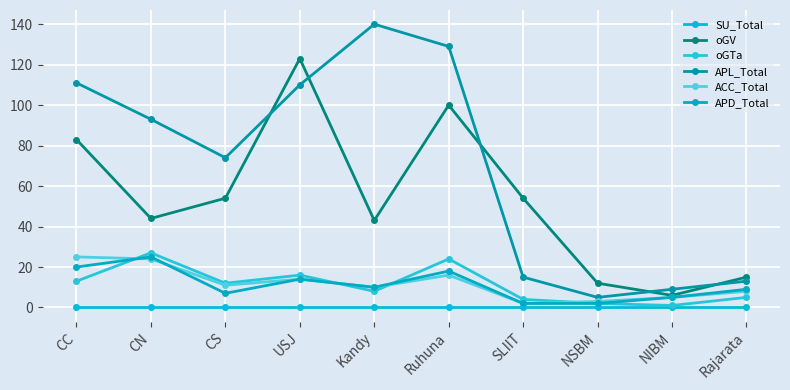

What is the total value across all series at CC?

252